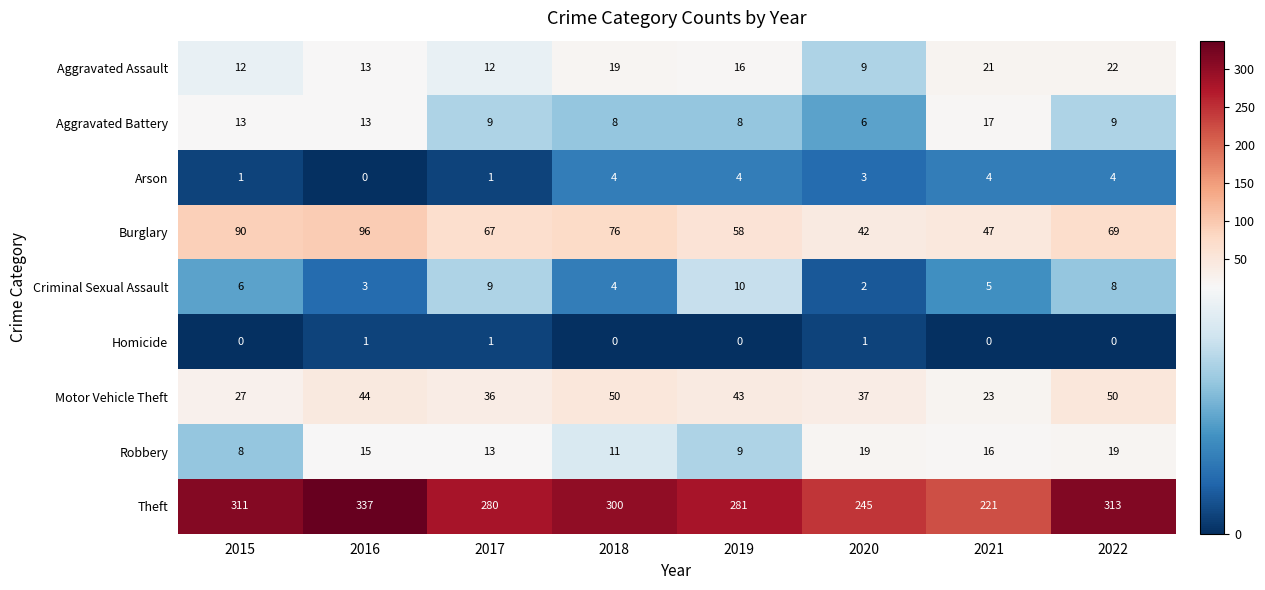

List the series in order of their peak value, highest first.

Theft, Burglary, Motor Vehicle Theft, Aggravated Assault, Robbery, Aggravated Battery, Criminal Sexual Assault, Arson, Homicide